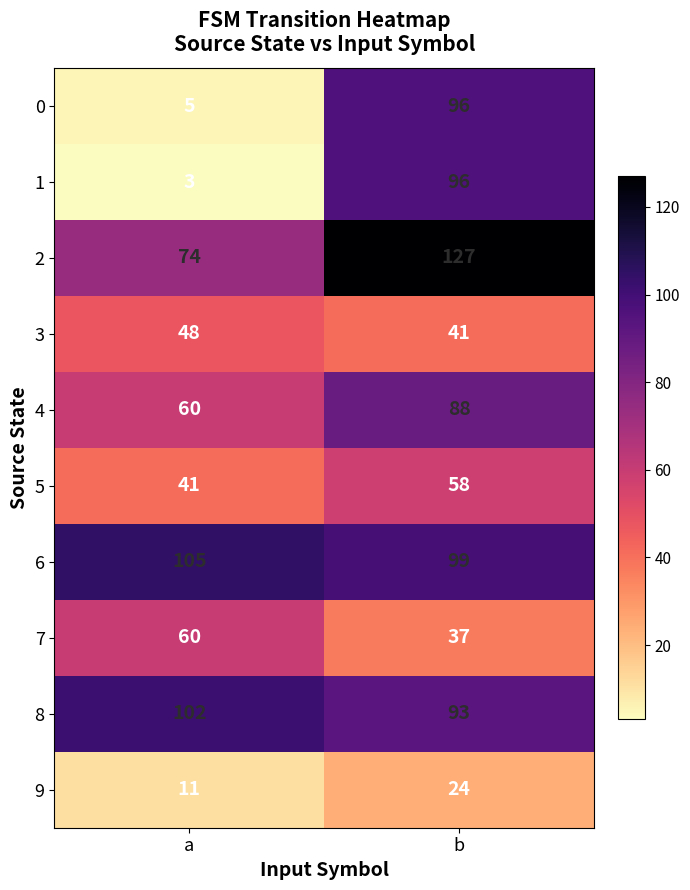

True or false: 7 has a value of 37 at b.

True